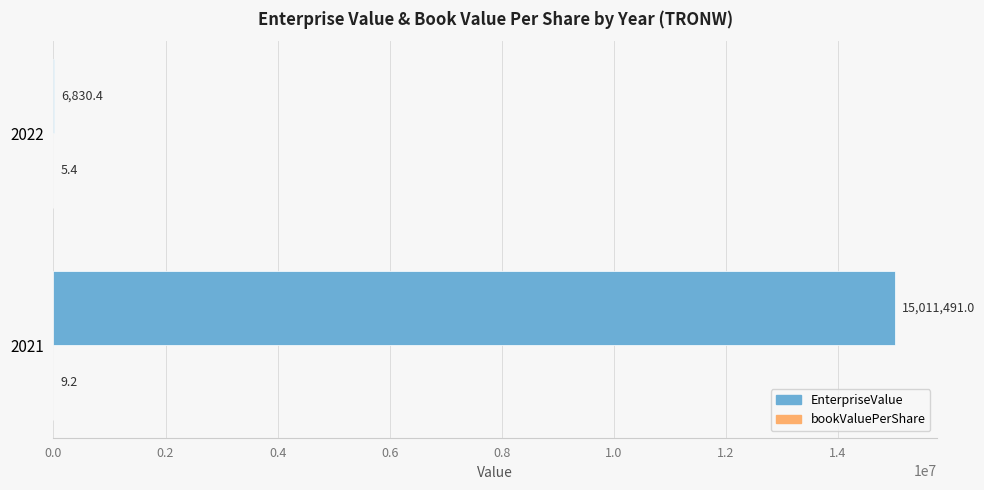

Is it true that EnterpriseValue equals 6830.4 at 2022?

True